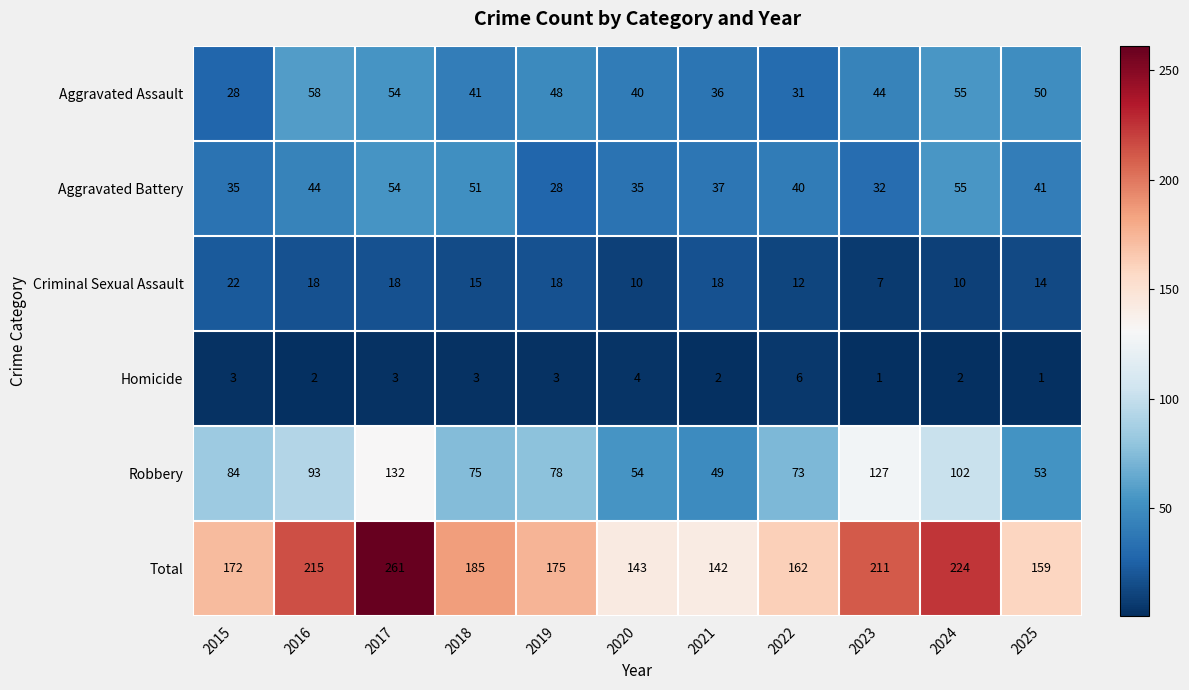

How many series are shown in this chart?

6